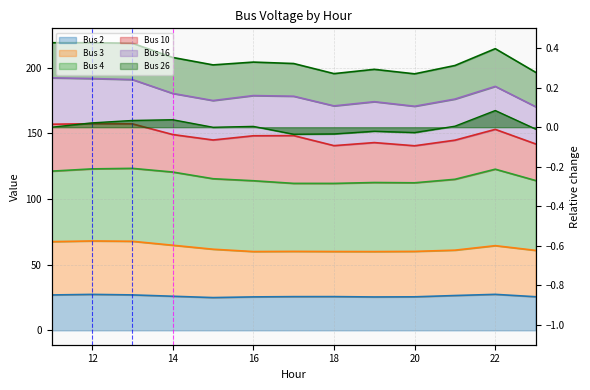

True or false: Bus 2 and Bus 4 intersect in this chart.

False